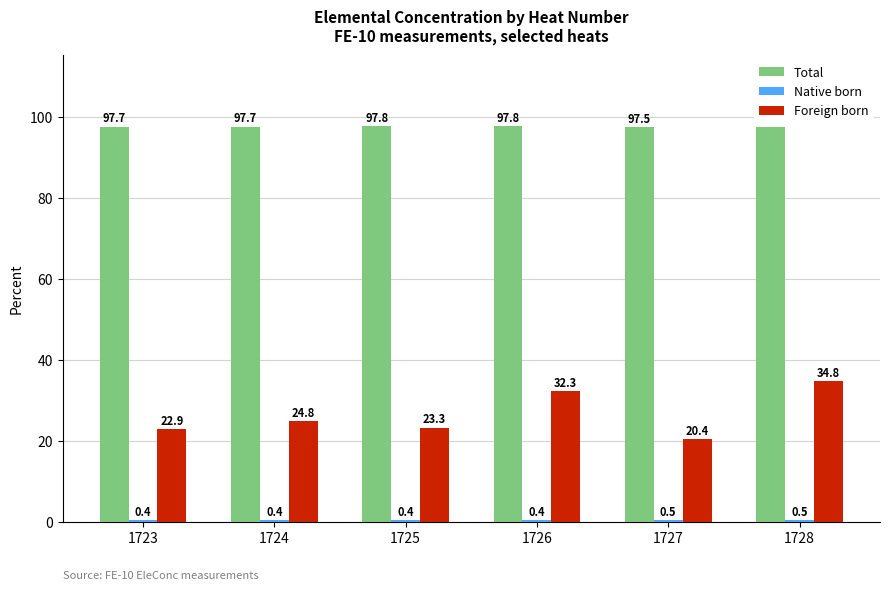

What is the value of the Total bar at the 2nd from the left?

97.7